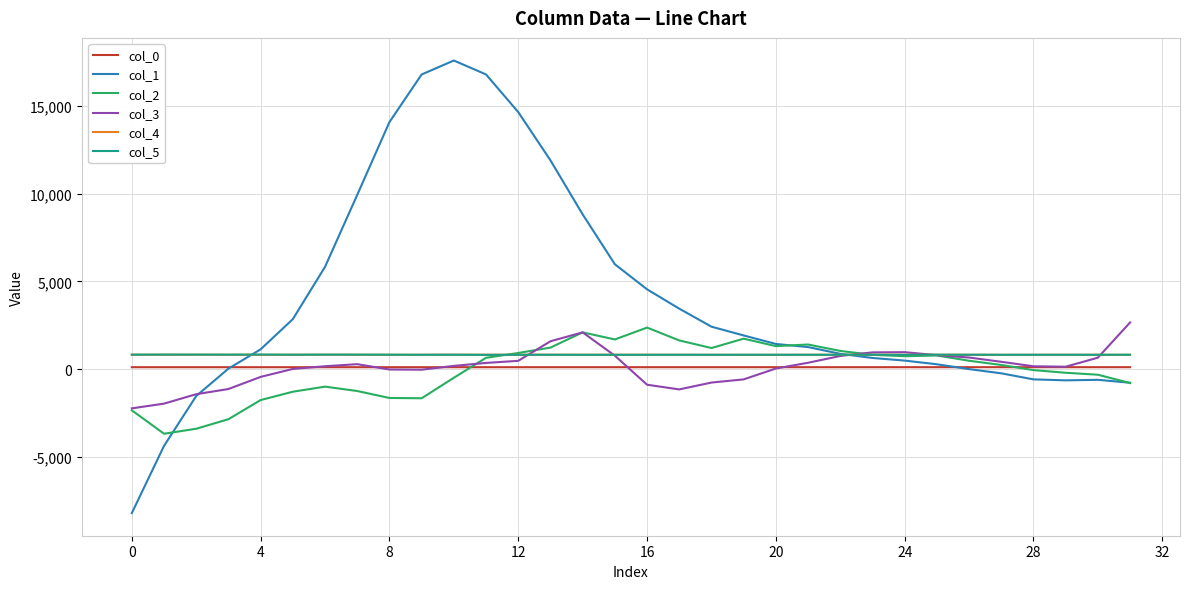

Which series has the widest spread of values?

col_1